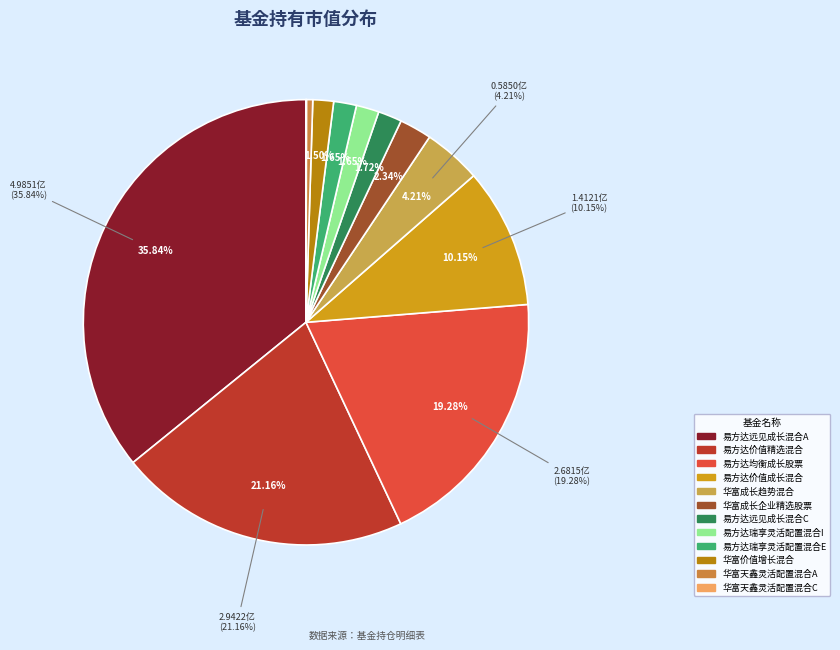

How many segments does this pie chart have?

12